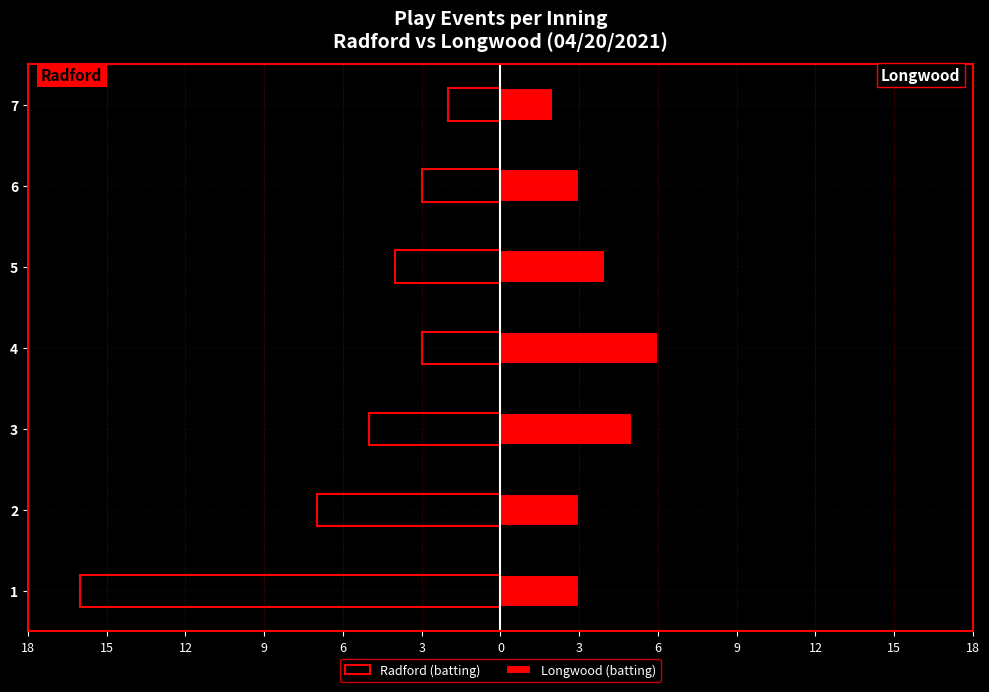

Does the chart contain stacked bars?

No